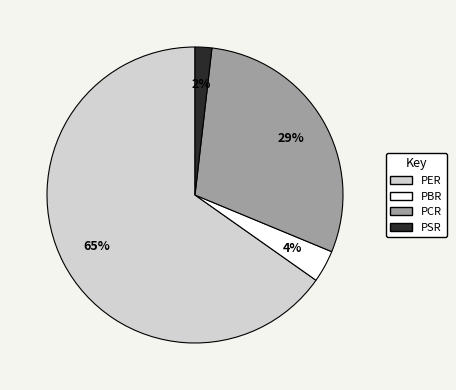

To the nearest percent, what is the average slice percentage?

25%